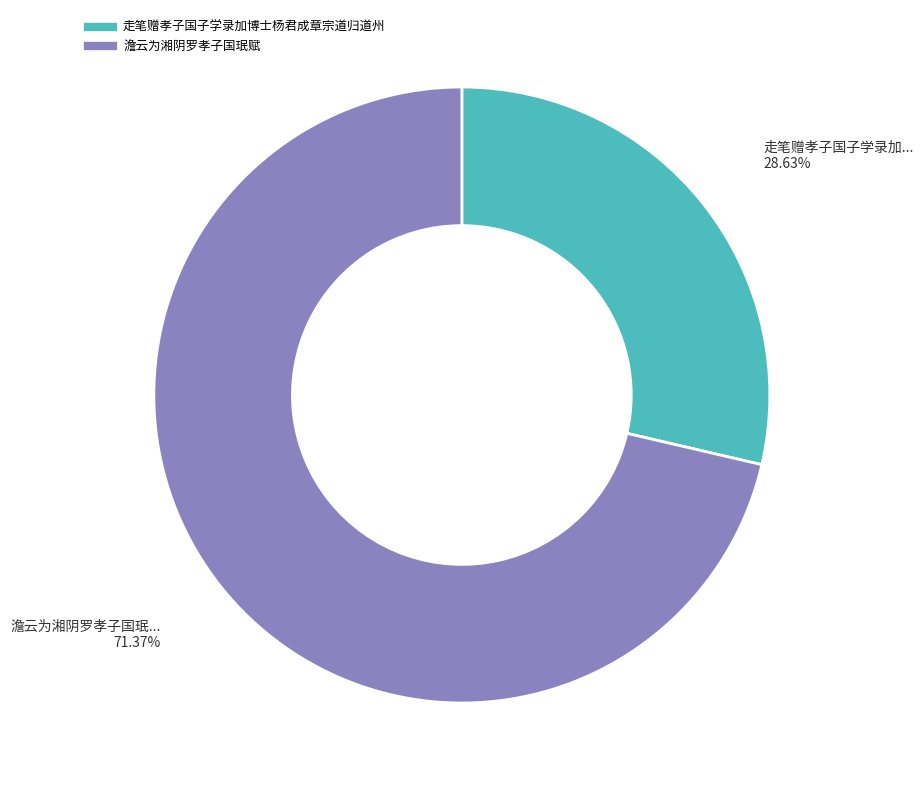

What portion of the pie excludes 澹云为湘阴罗孝子国珉赋?

28.6%